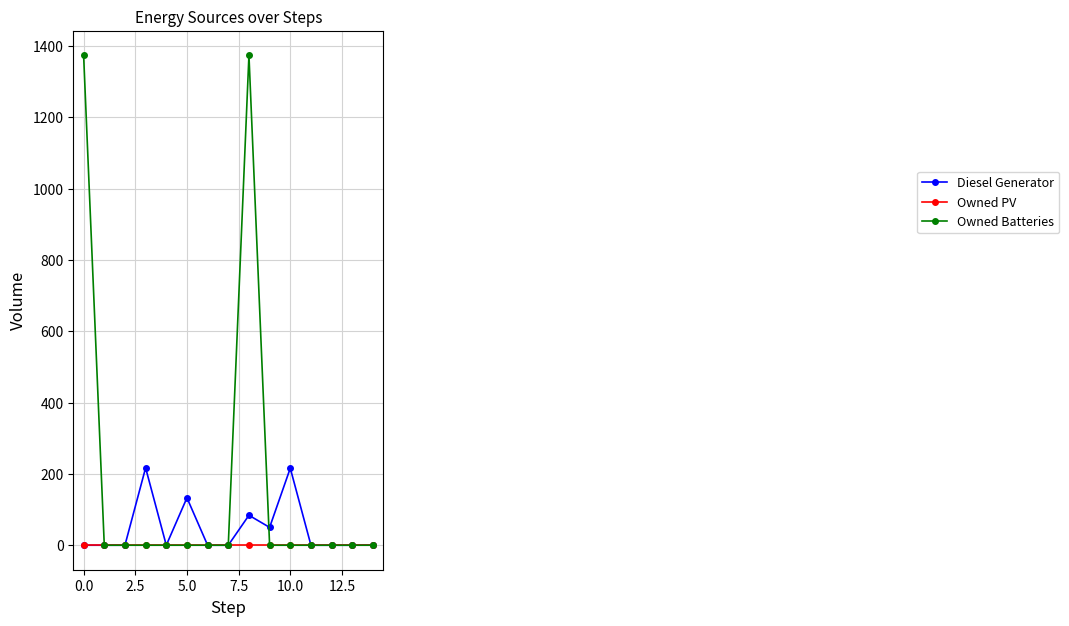

Which series has the largest range (max minus min)?

Owned Batteries